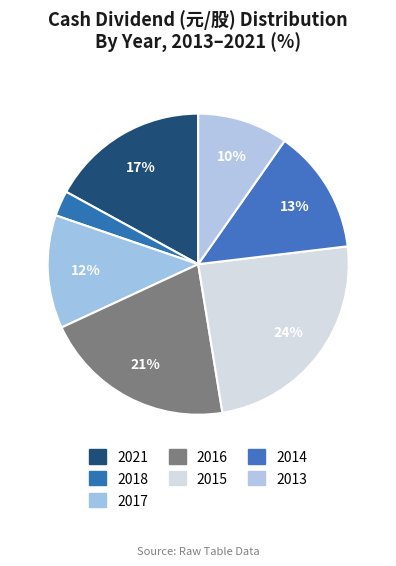

The 2018 slice represents 3% of the pie. True or false?

True